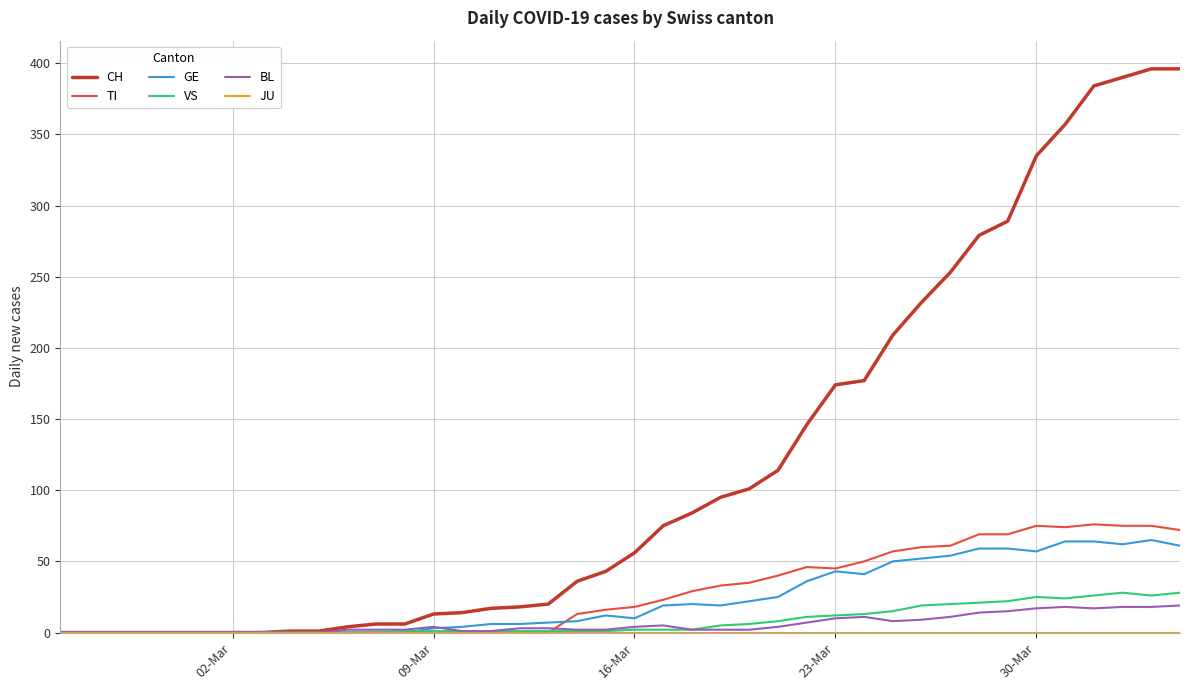

What is the difference between the maximum and minimum values in the VS series?

28